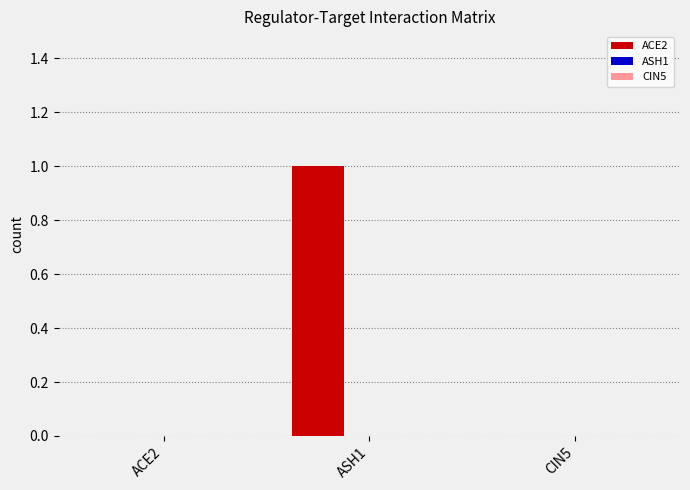

True or false: the data shows 0 at ASH1.

False